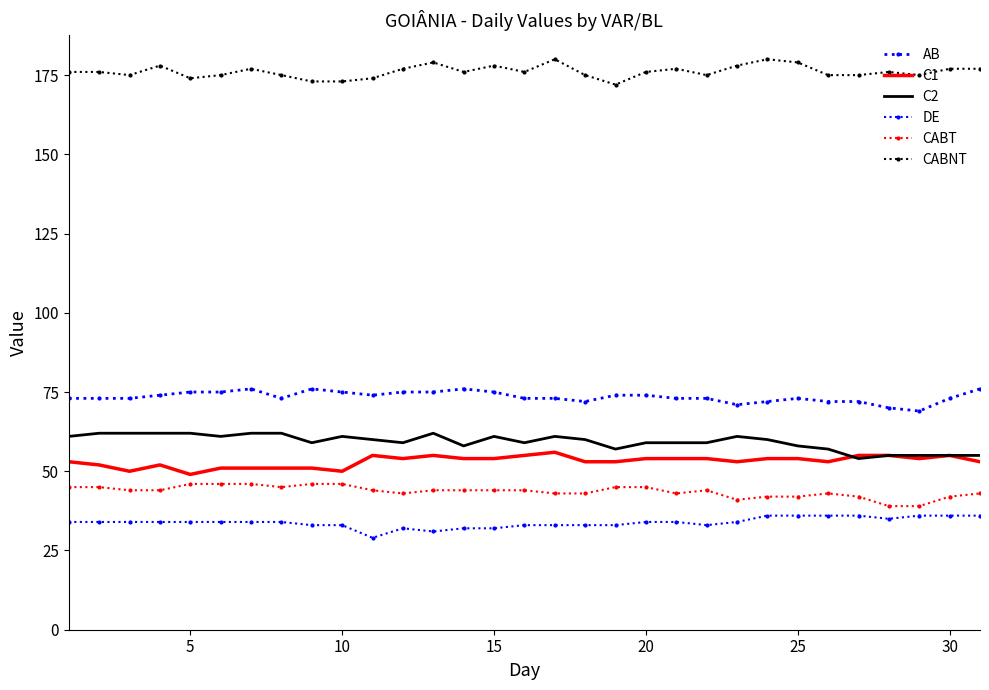

True or false: CABT and C1 intersect in this chart.

False